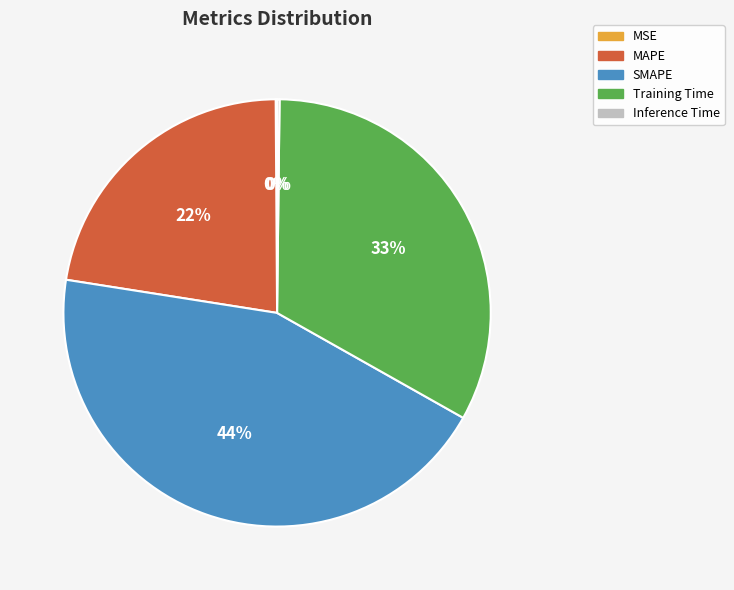

To the nearest percent, what is the average slice percentage?

20%